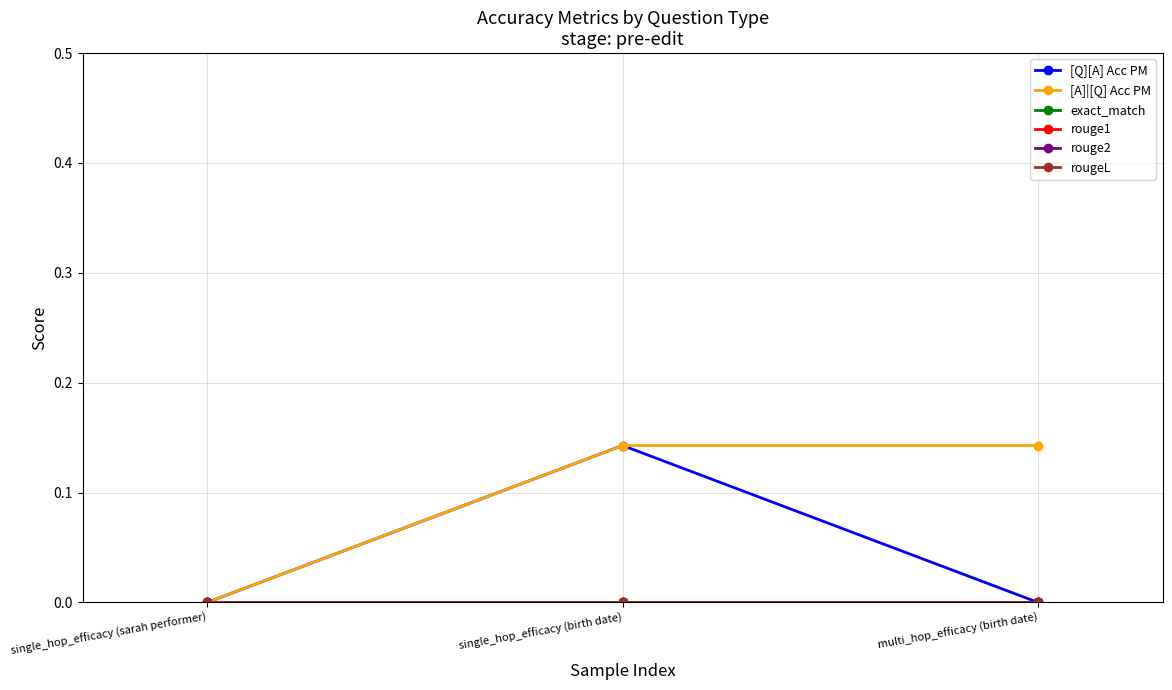

What is the label of the 3rd point from the right?

single_hop_efficacy (sarah performer)